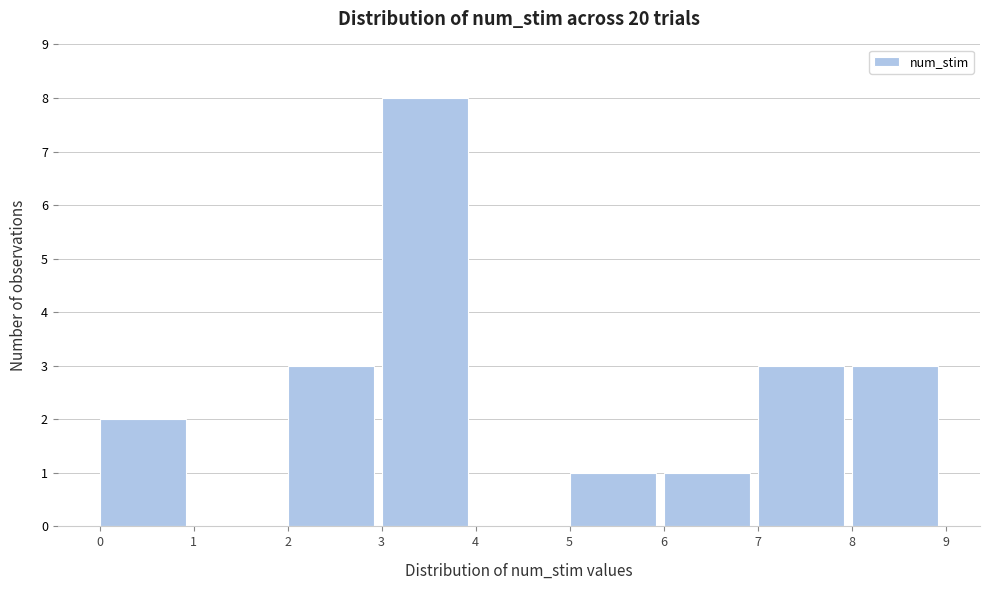

Reading left to right, list every bar in this chart as the range it spans on the x-axis followed by its height. The values are not printed on the chart, so give them approximately, as read against the axis.

0 to 1: 2
1 to 2: 0
2 to 3: 3
3 to 4: 8
4 to 5: 0
5 to 6: 1
6 to 7: 1
7 to 8: 3
8 to 9: 3